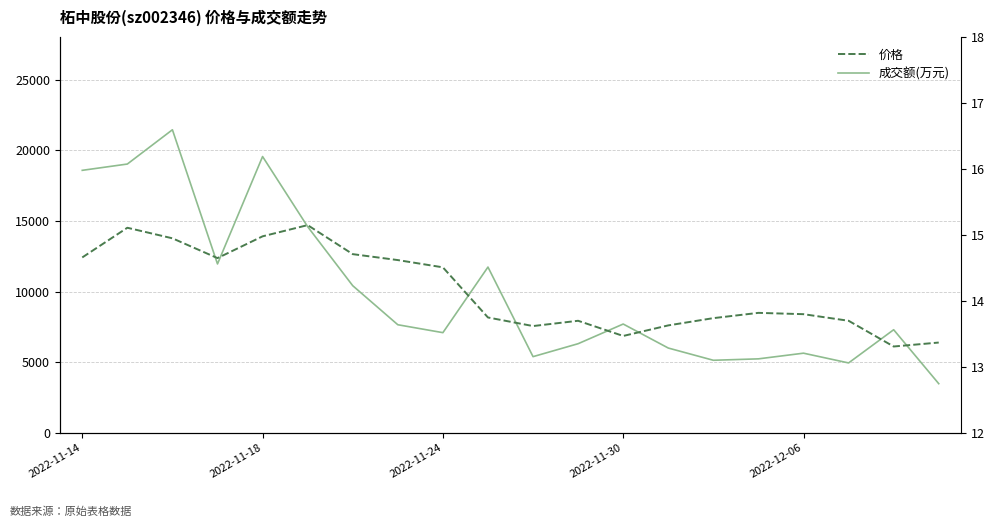

Between 6 and 16, which is larger?

6